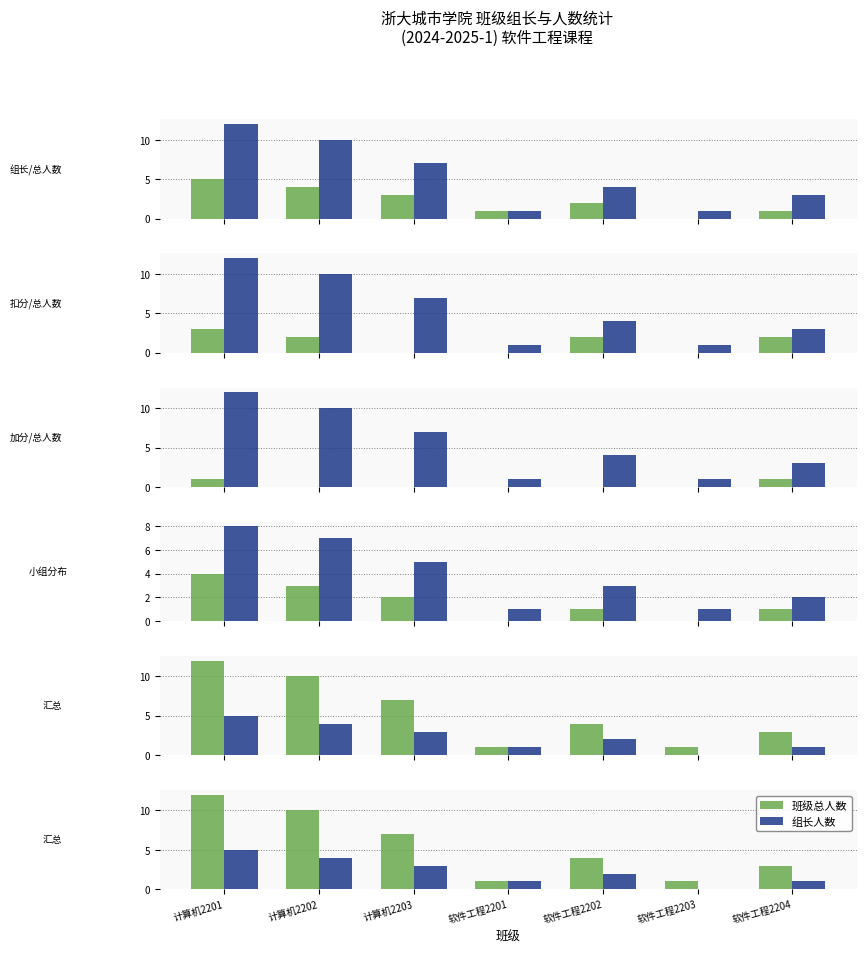

How many bars are there in each group?

2